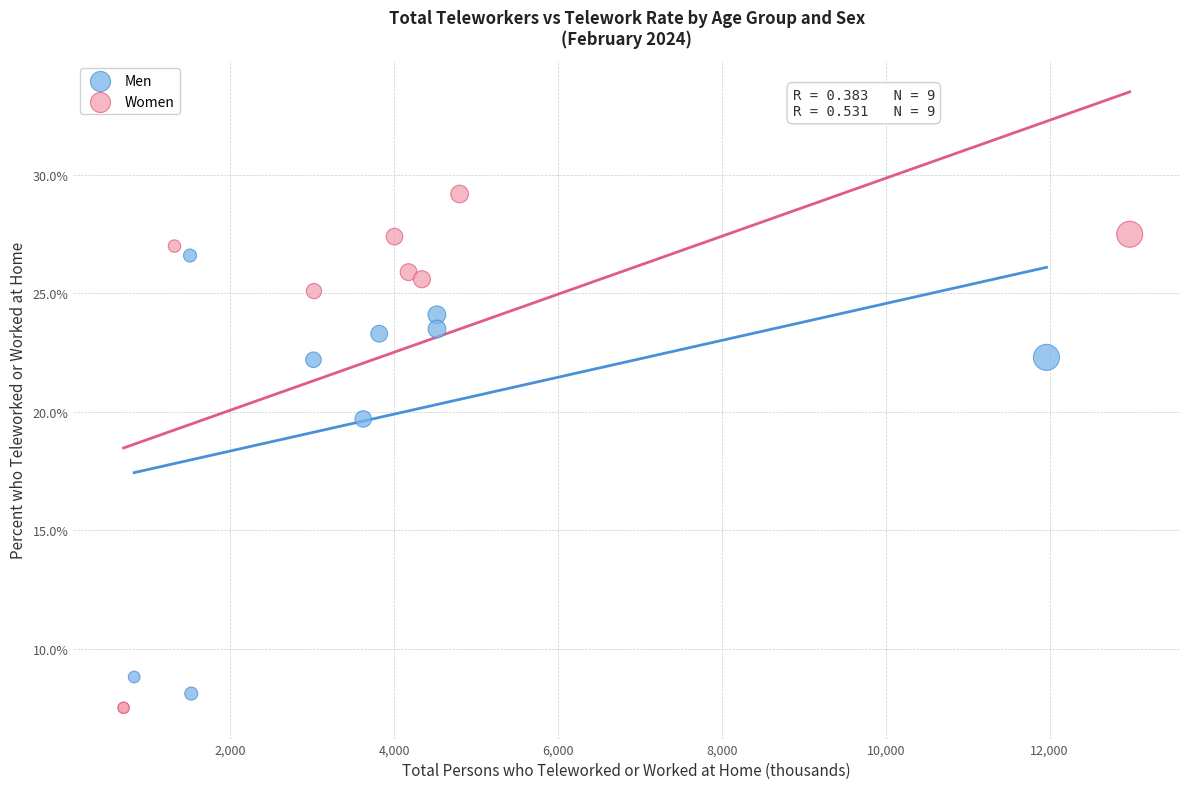

What are all the series names shown in the legend?

Men, Women